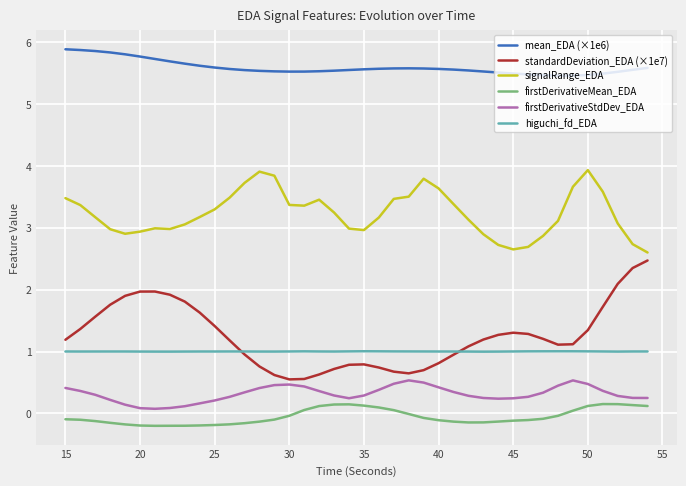

At how many categories does at least one series exceed 0?

40